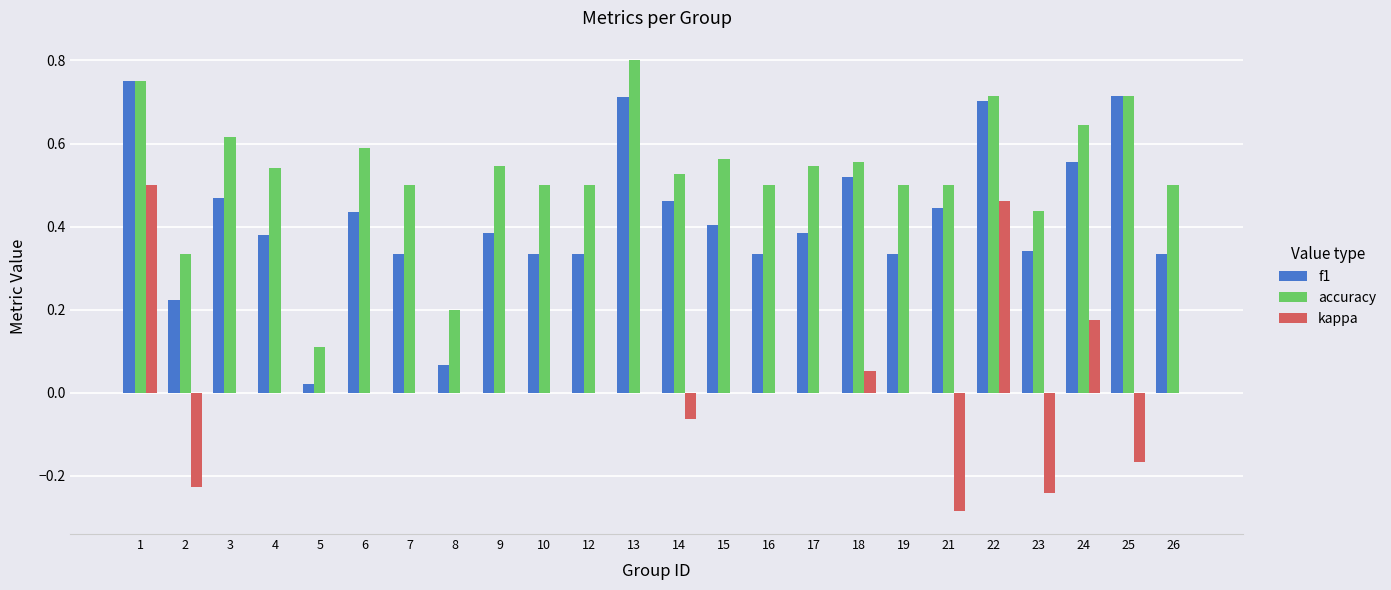

The accuracy series shows 0.9 at 24. True or false?

False